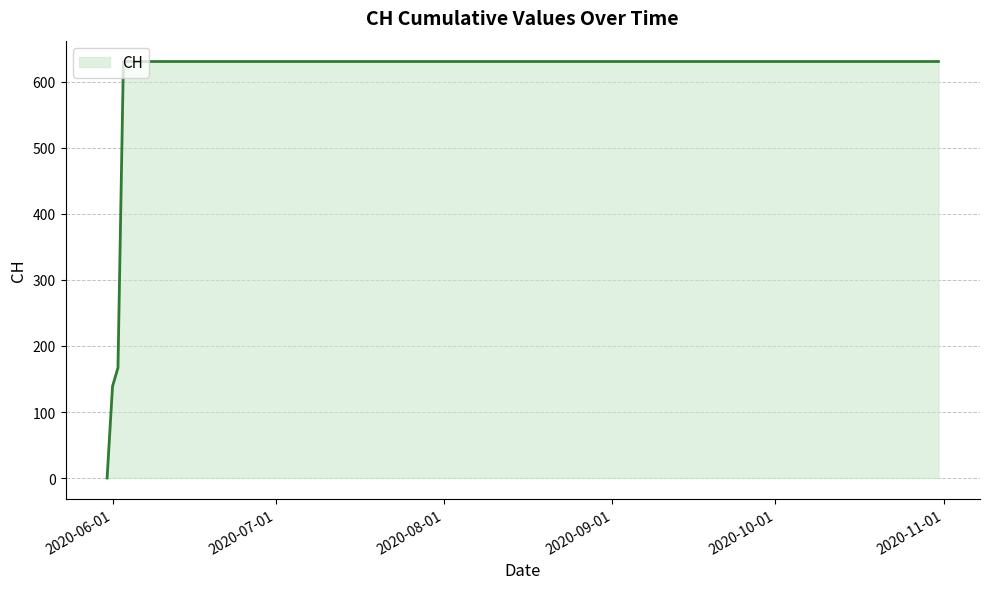

What is the greatest value displayed?

631